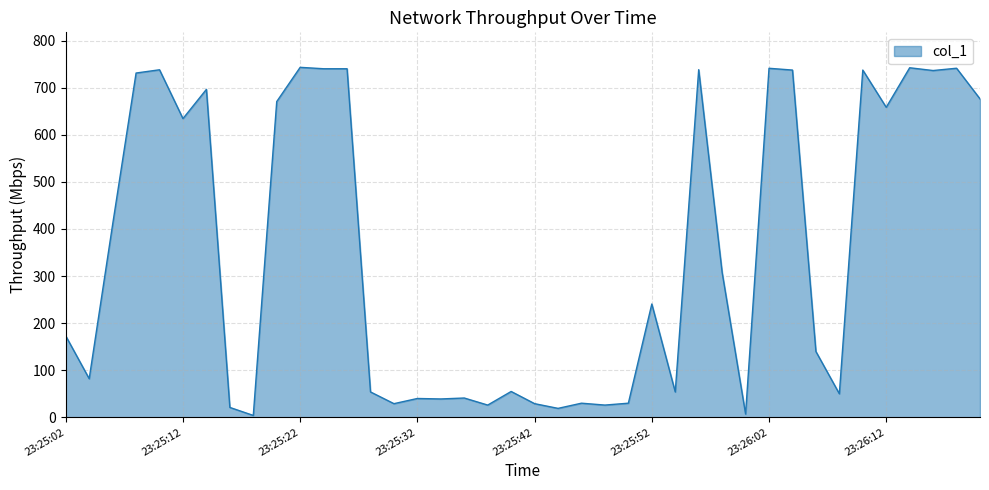

How many distinct data groups are displayed?

1